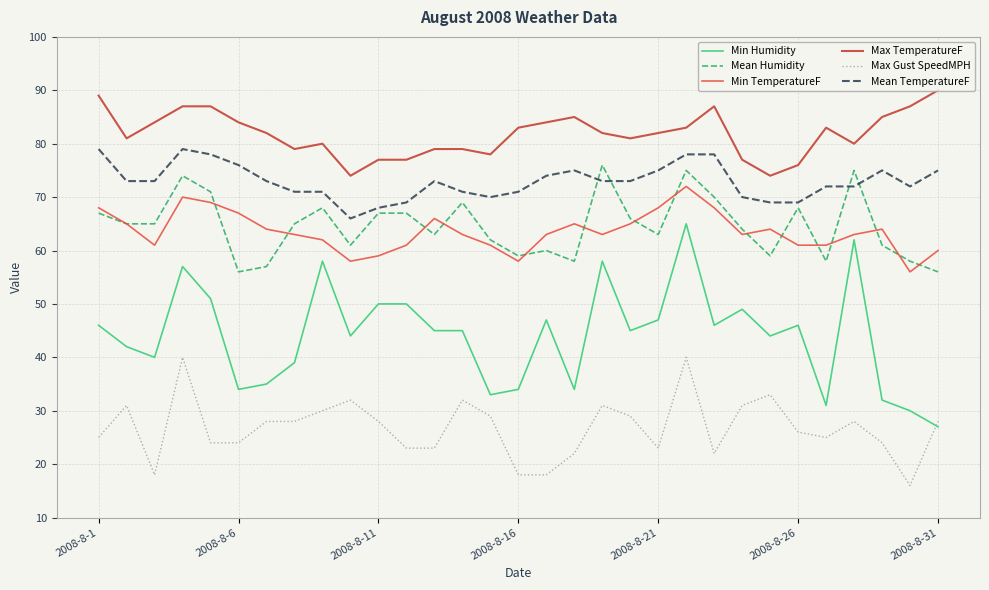

What is the lowest value of the Mean Humidity series?

56